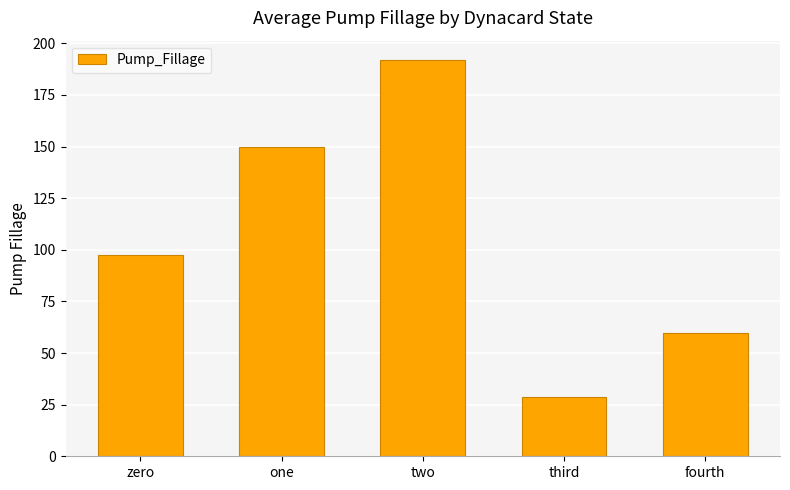

Between fourth and zero, which is larger?

zero